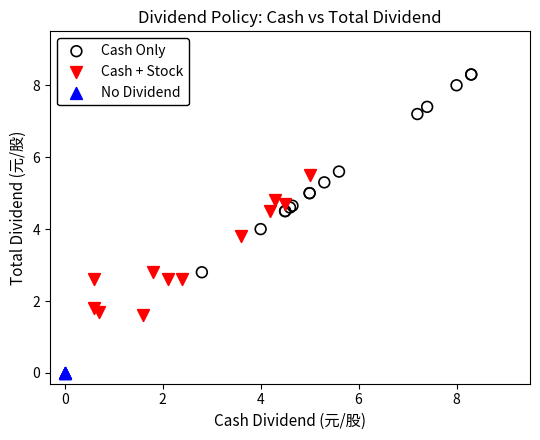

Which series reaches the minimum Y coordinate?

No Dividend